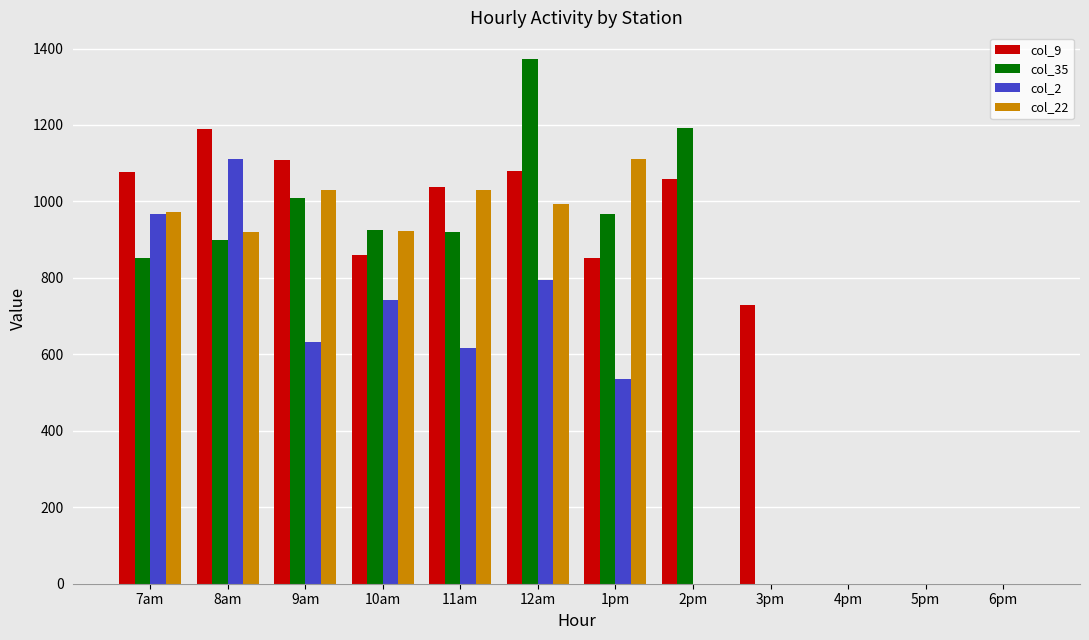

Which series changed the most between 10am and 6pm?

col_35